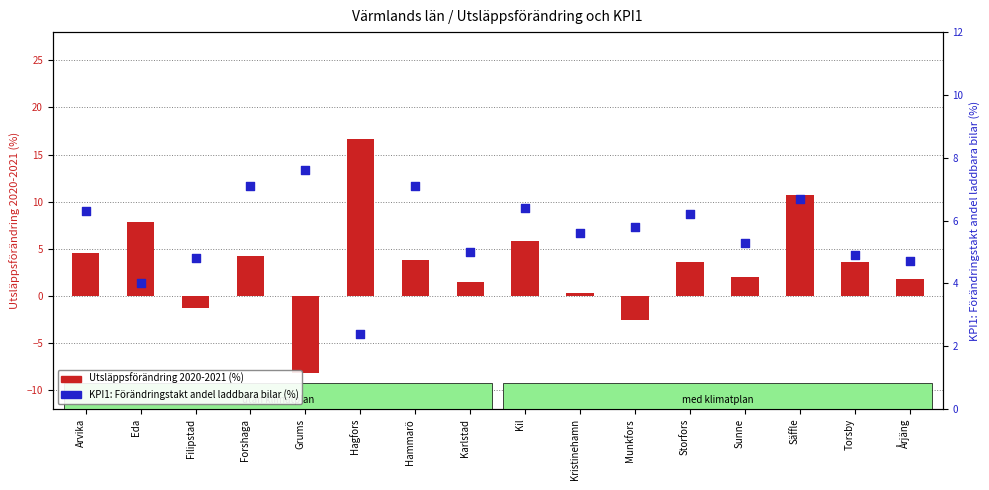

Which series reaches the minimum Y coordinate?

Utsläppsförändring 2020-2021 (%)